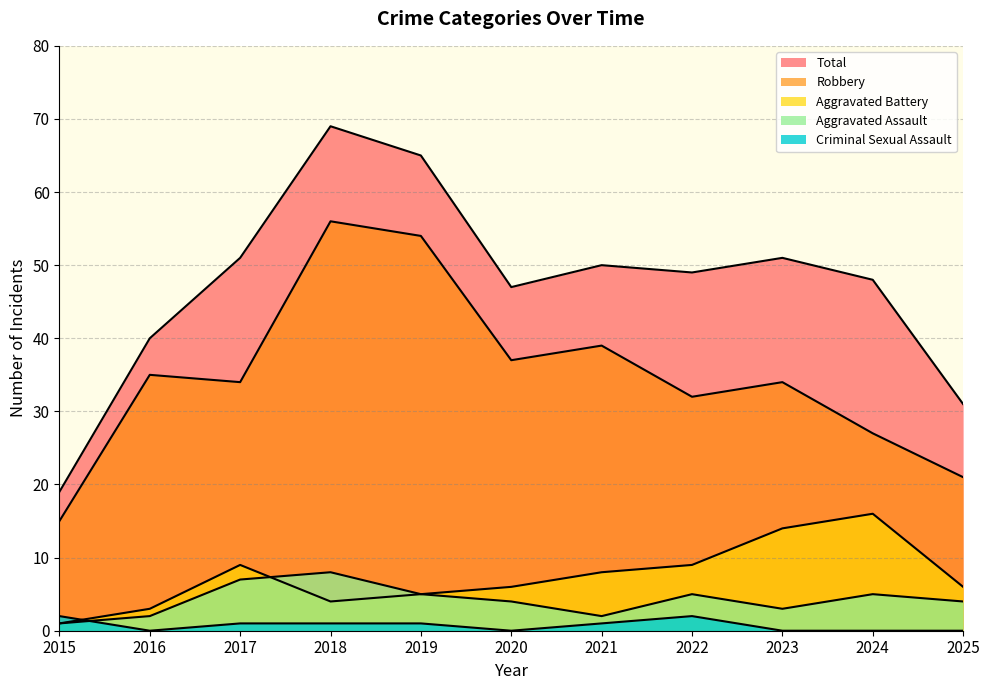

How many interior local valleys does the Criminal Sexual Assault series have?

2